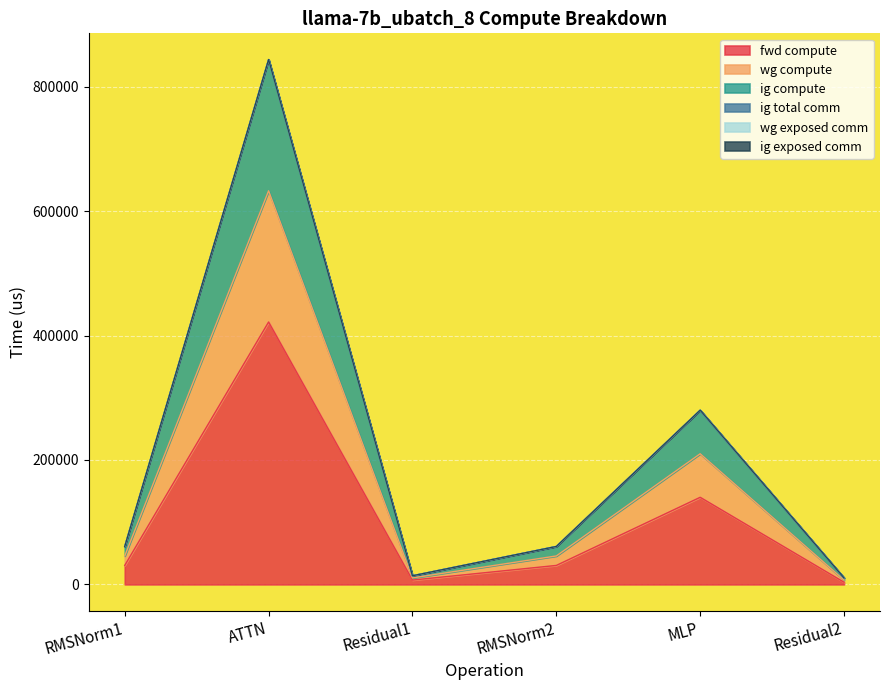

Between Residual1 and Residual2, which series saw the biggest shift?

wg compute